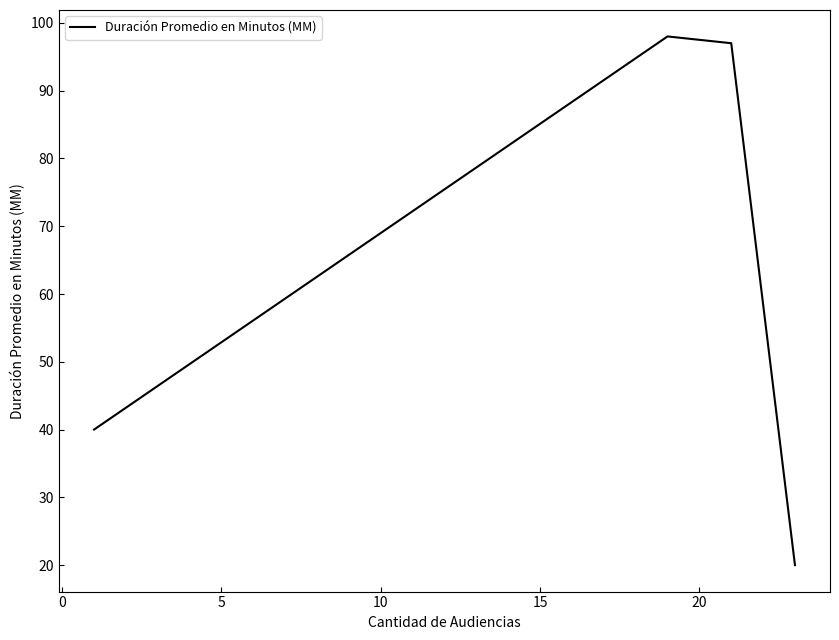

What is the smallest value displayed?

20